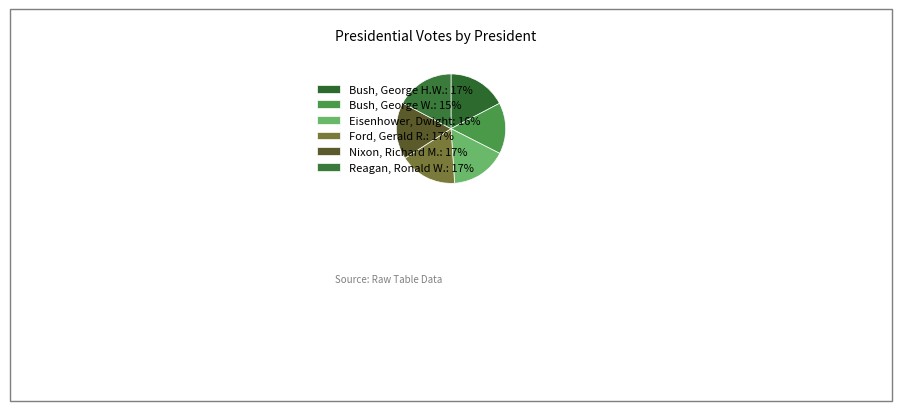

Rank the categories by value from highest to lowest.

Bush, George H.W., Reagan, Ronald W., Ford, Gerald R., Nixon, Richard M., Eisenhower, Dwight, Bush, George W.